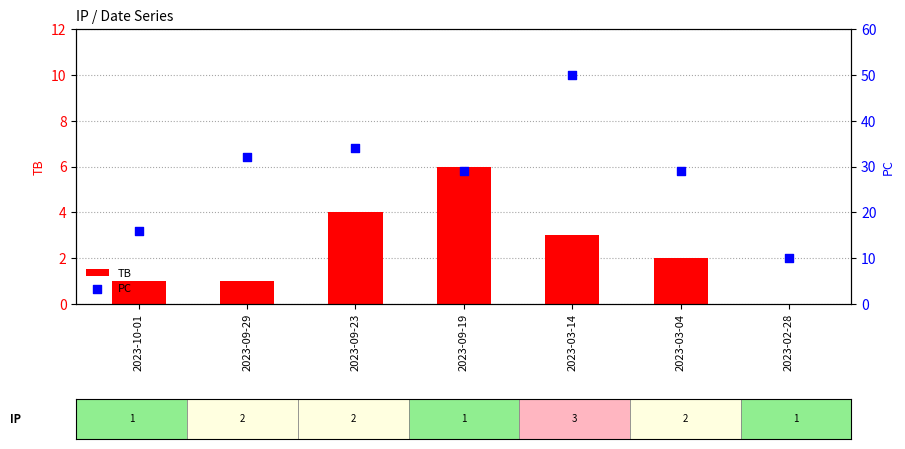

Which series reaches the minimum Y coordinate?

TB